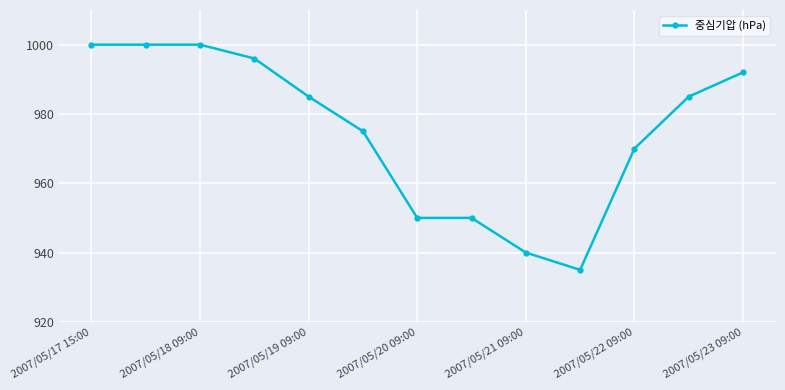

What is the value of the 11th point from the left?

970